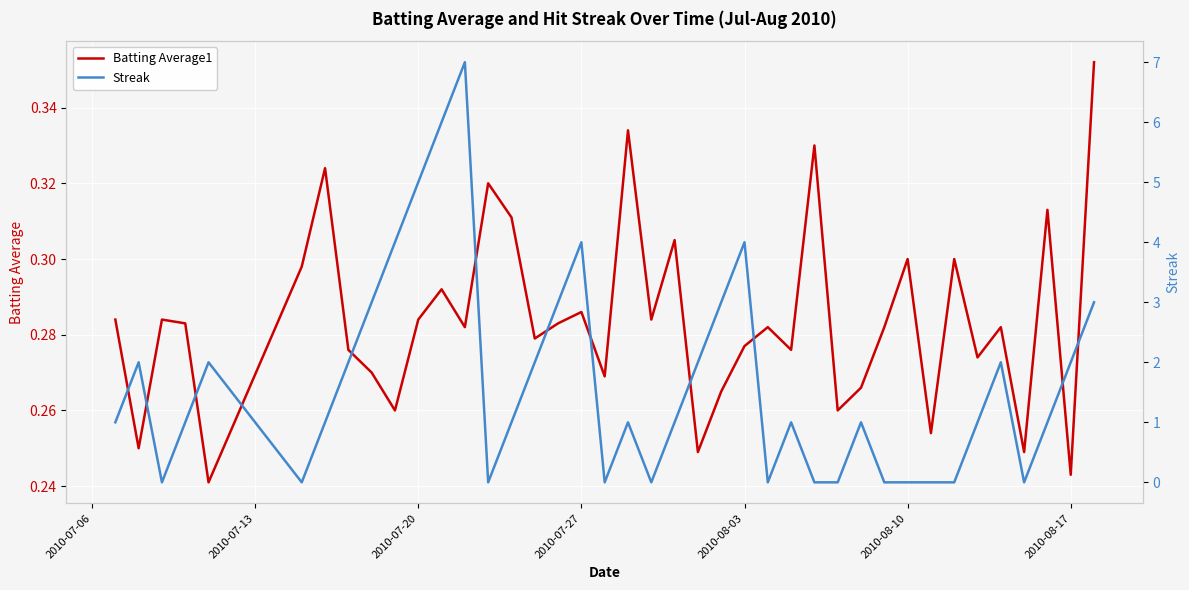

Is it true that Batting Average1 equals 0.5 at 2010-07-27?

False